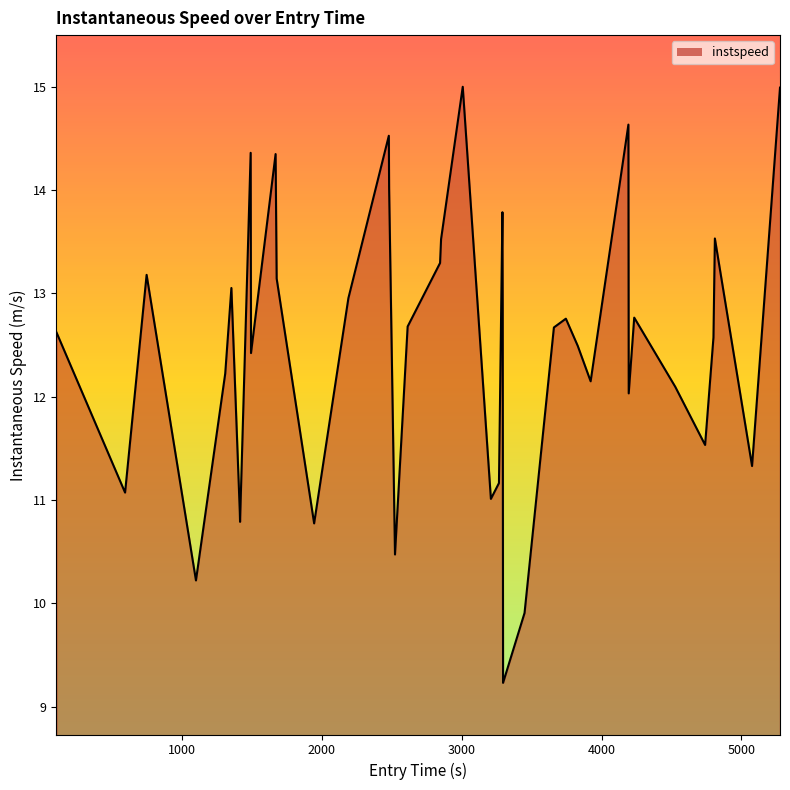

What is the difference between the maximum and minimum values?

5.8